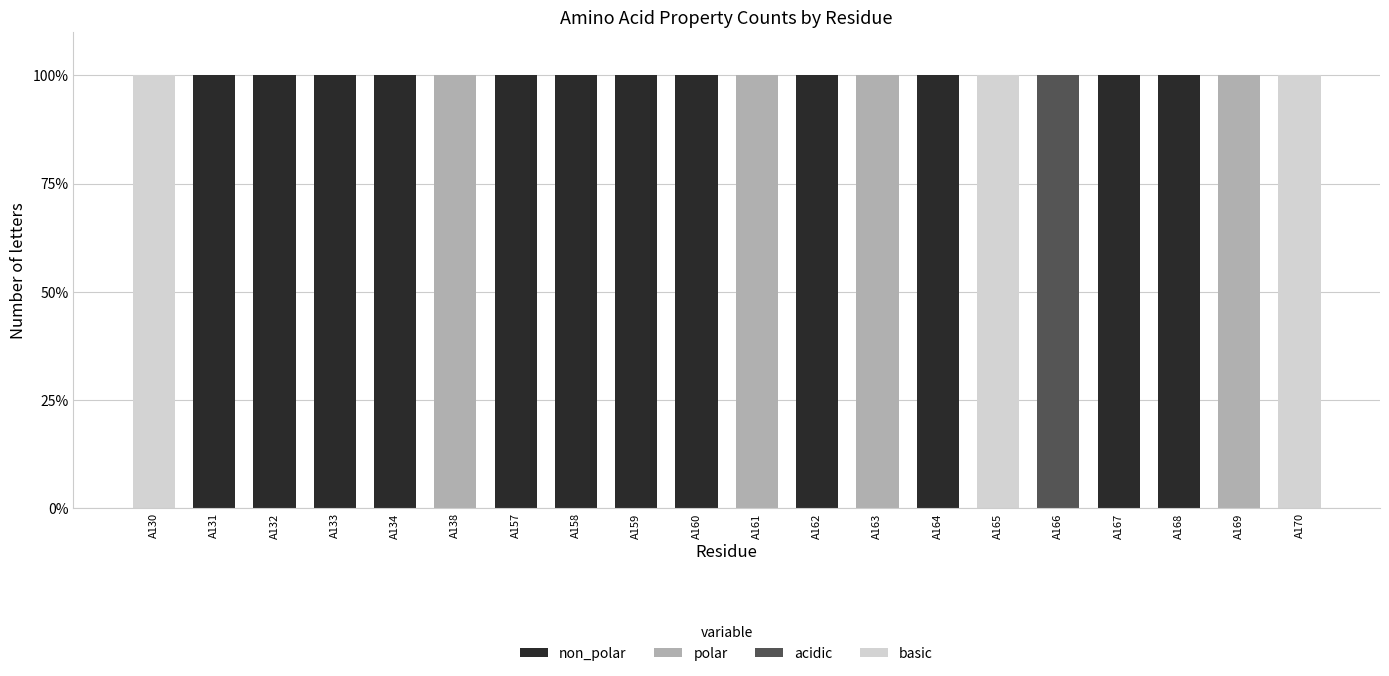

What is the total value across all series at A161?

100